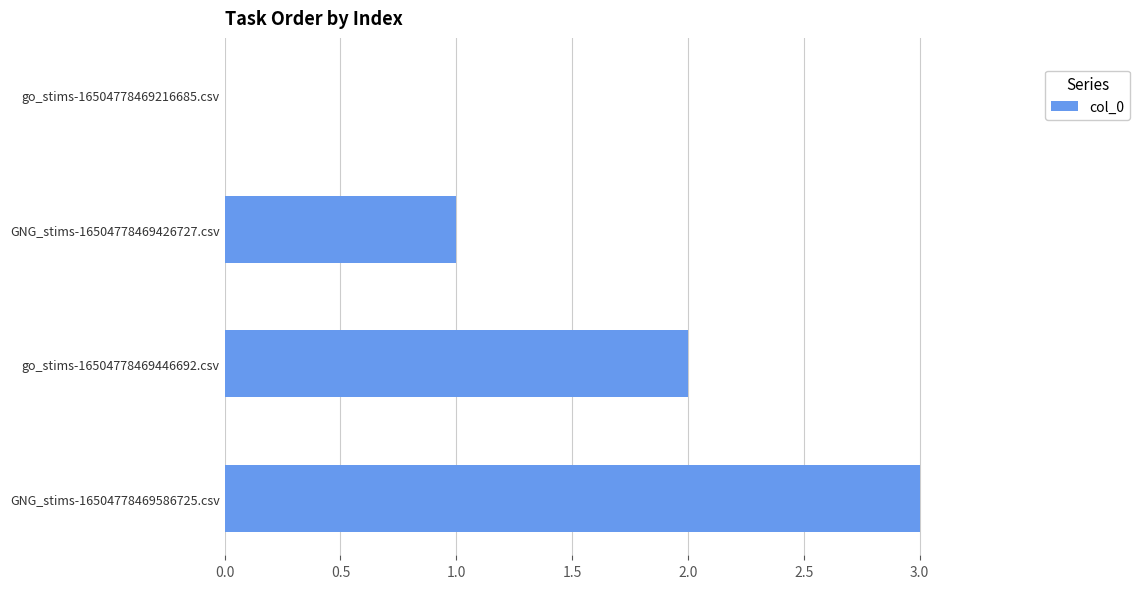

Count the number of categories in the chart.

4